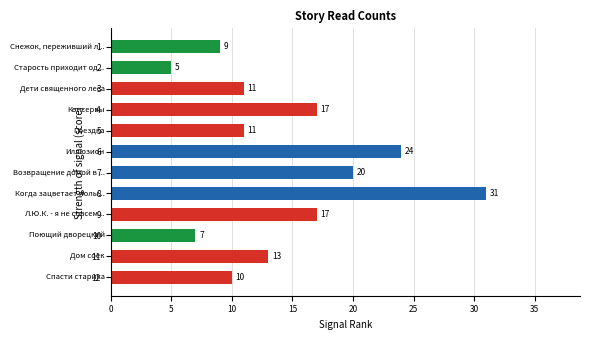

What is the value of the 12th bar from the top?

10